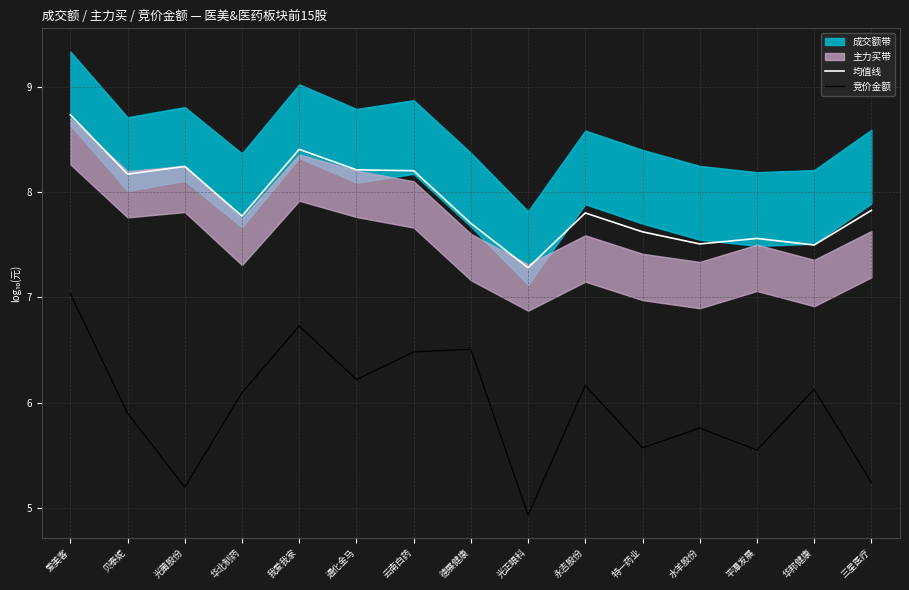

What is the minimum value for 均值线?

7.3